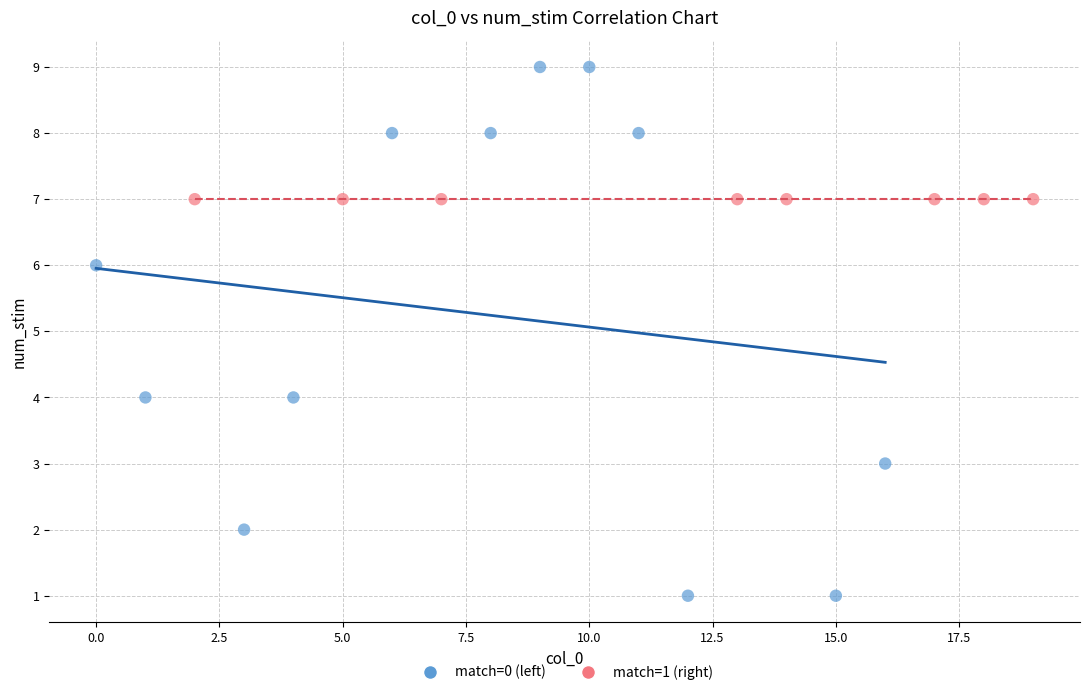

Which series reaches the maximum Y coordinate?

match=0 (left)